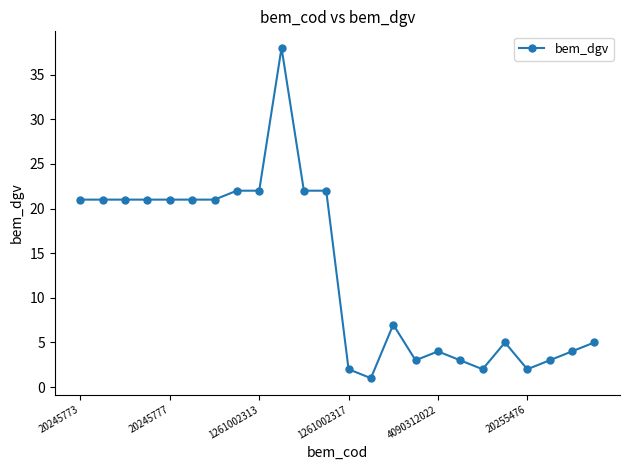

True or false: there are more than 0 points higher than both neighbors.

True